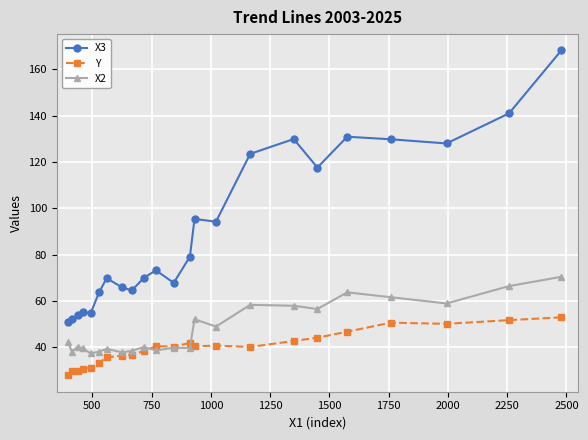

What is the value of the X2 point at the 13th from the left?

39.7